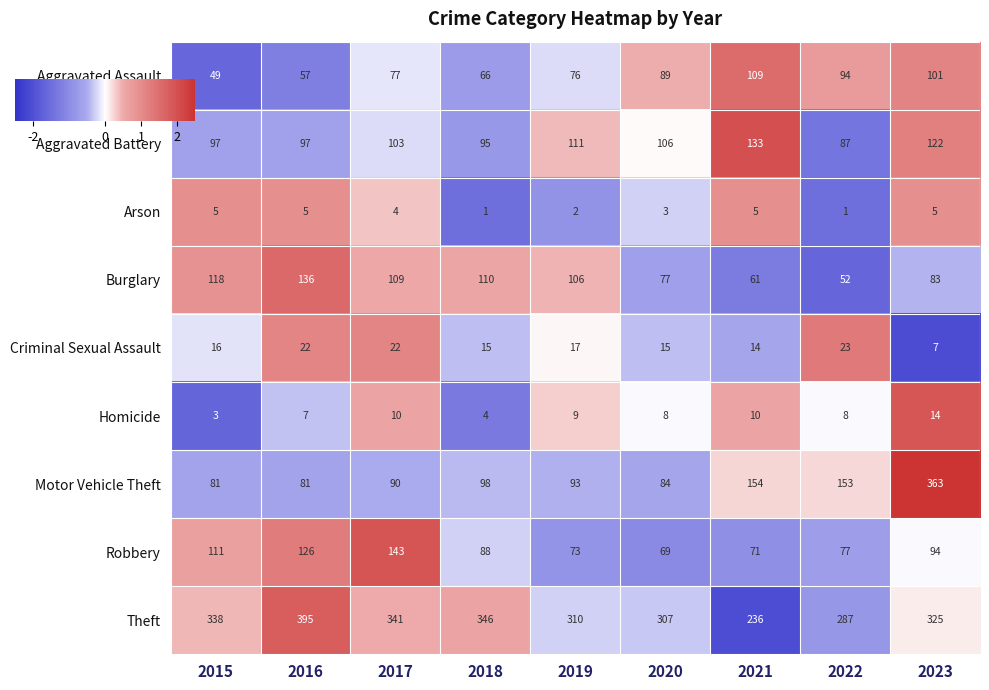

At which category is the sum across all series the highest?

2023